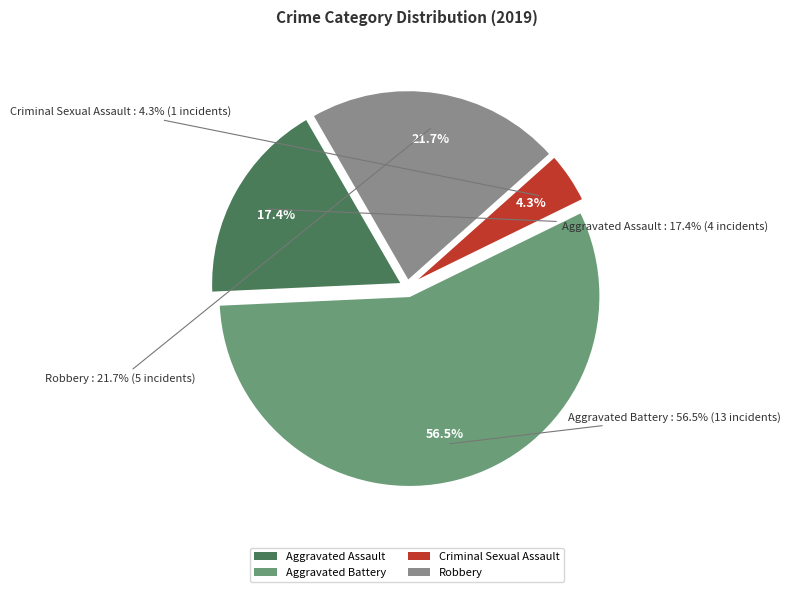

To the nearest percent, what is the combined percentage of Aggravated Assault and Robbery?

39%